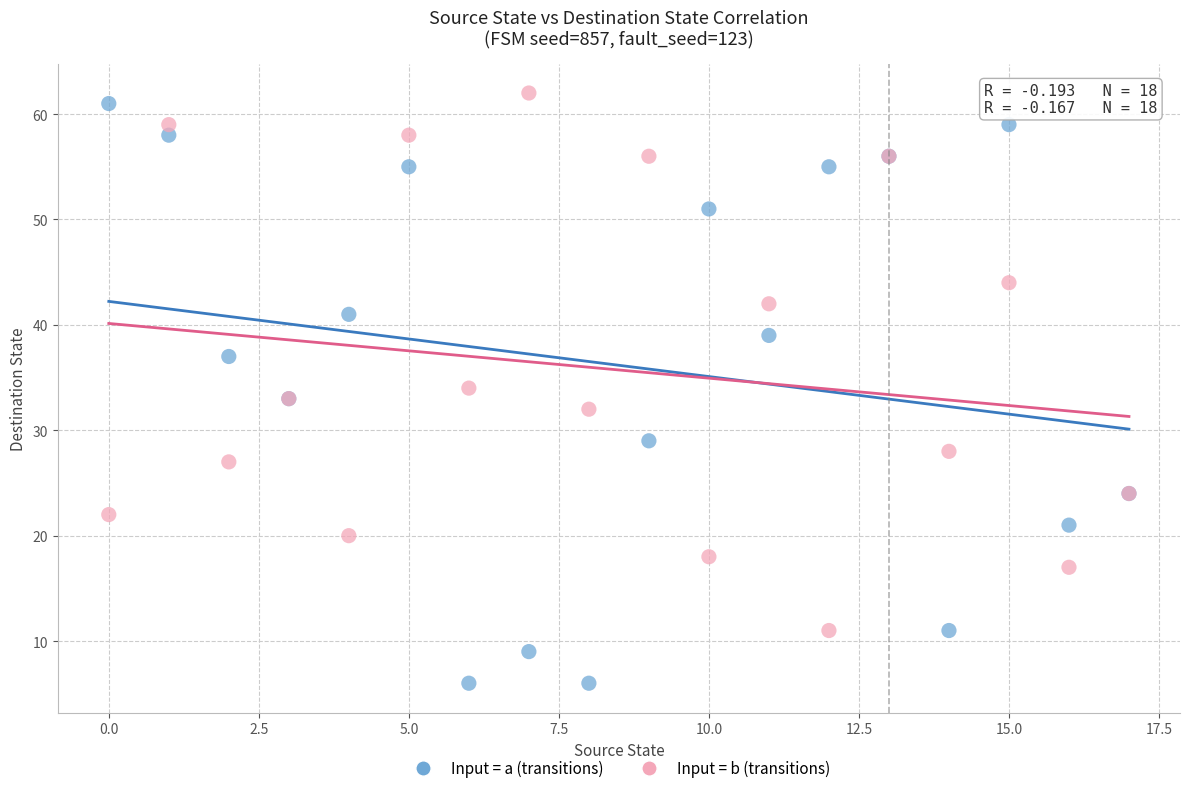

What are all the series names shown in the legend?

Input = a (transitions), Input = b (transitions)